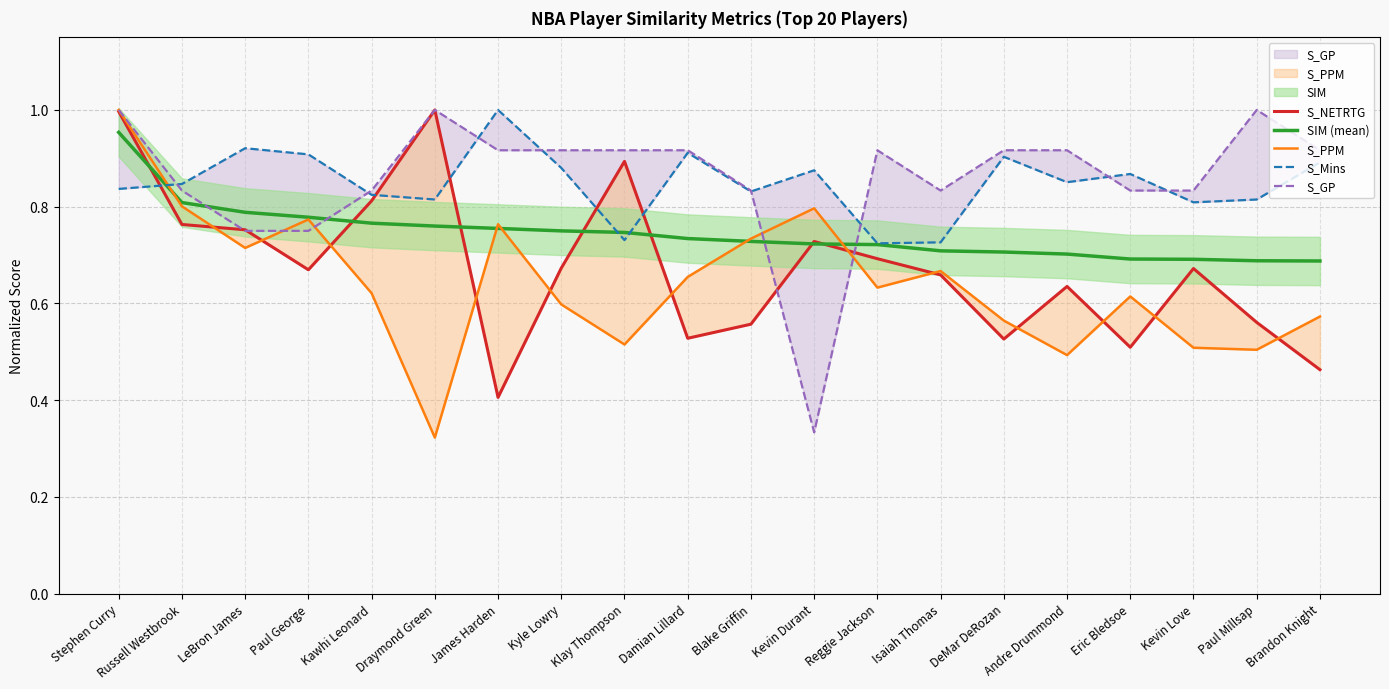

Reading left to right, extract all data points from this chart.

S_NETRTG: 1.0	0.8	0.8	0.7	0.8	1.0	0.4	0.7	0.9	0.5	0.6	0.7	0.7	0.7	0.5	0.6	0.5	0.7	0.6	0.5
SIM (mean): 1.0	0.8	0.8	0.8	0.8	0.8	0.8	0.7	0.7	0.7	0.7	0.7	0.7	0.7	0.7	0.7	0.7	0.7	0.7	0.7
S_PPM: 1.0	0.8	0.7	0.8	0.6	0.3	0.8	0.6	0.5	0.7	0.7	0.8	0.6	0.7	0.6	0.5	0.6	0.5	0.5	0.6
S_Mins: 0.8	0.8	0.9	0.9	0.8	0.8	1.0	0.9	0.7	0.9	0.8	0.9	0.7	0.7	0.9	0.9	0.9	0.8	0.8	0.9
S_GP: 1.0	0.8	0.8	0.8	0.8	1.0	0.9	0.9	0.9	0.9	0.8	0.3	0.9	0.8	0.9	0.9	0.8	0.8	1.0	0.9